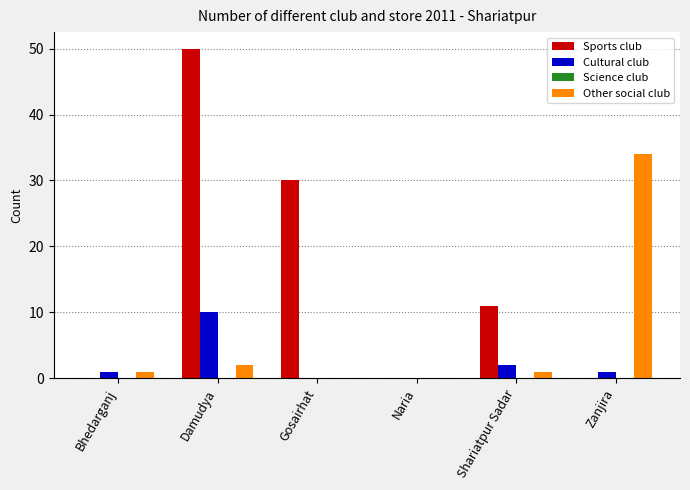

Does the chart contain stacked bars?

No